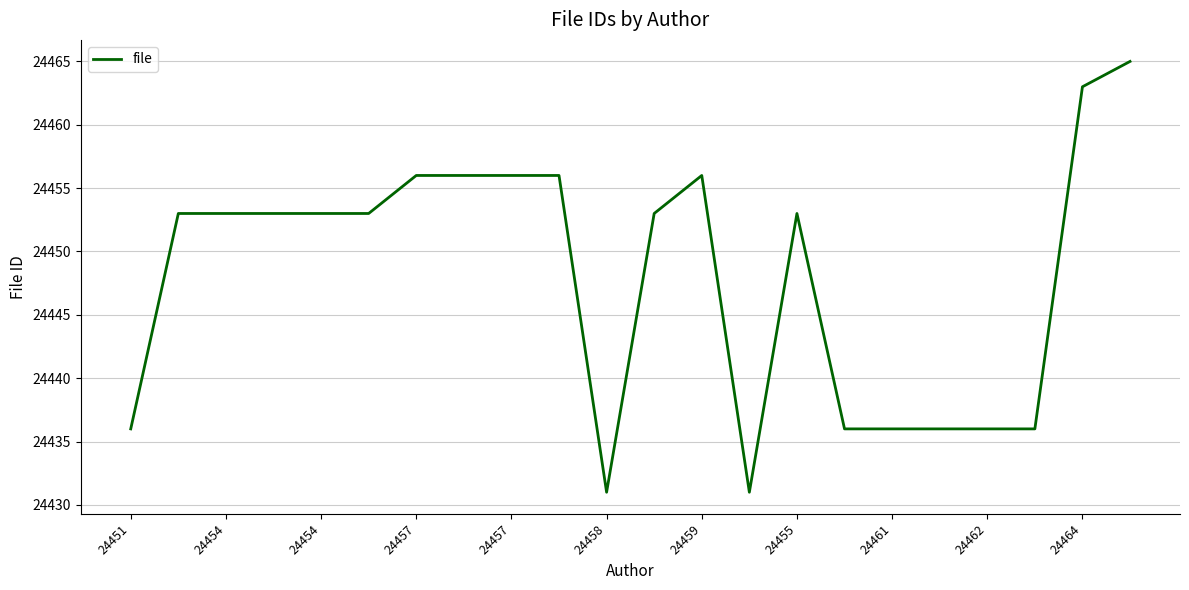

How many distinct data groups are displayed?

1